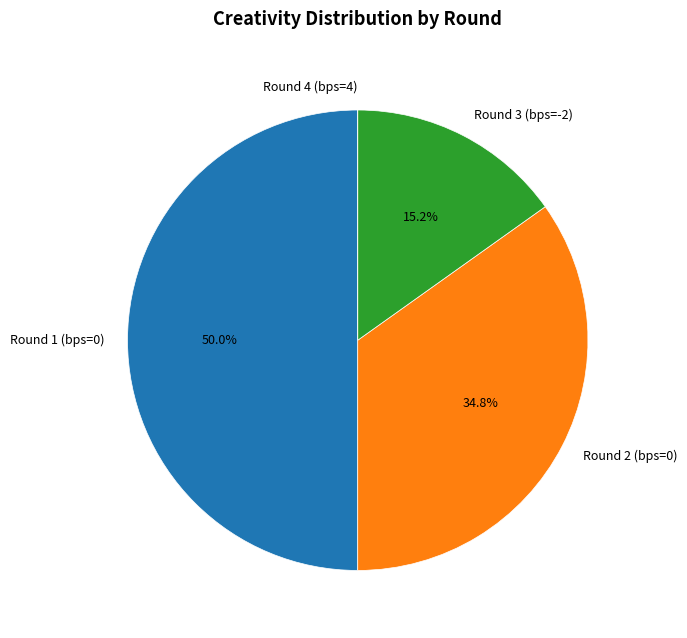

What portion of the pie excludes Round 2 (bps=0)?

65.2%